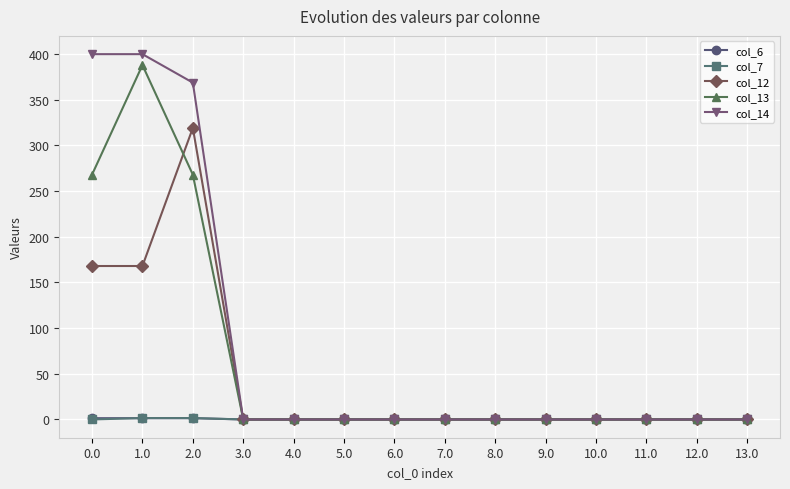

What are all the series names shown in the legend?

col_6, col_7, col_12, col_13, col_14